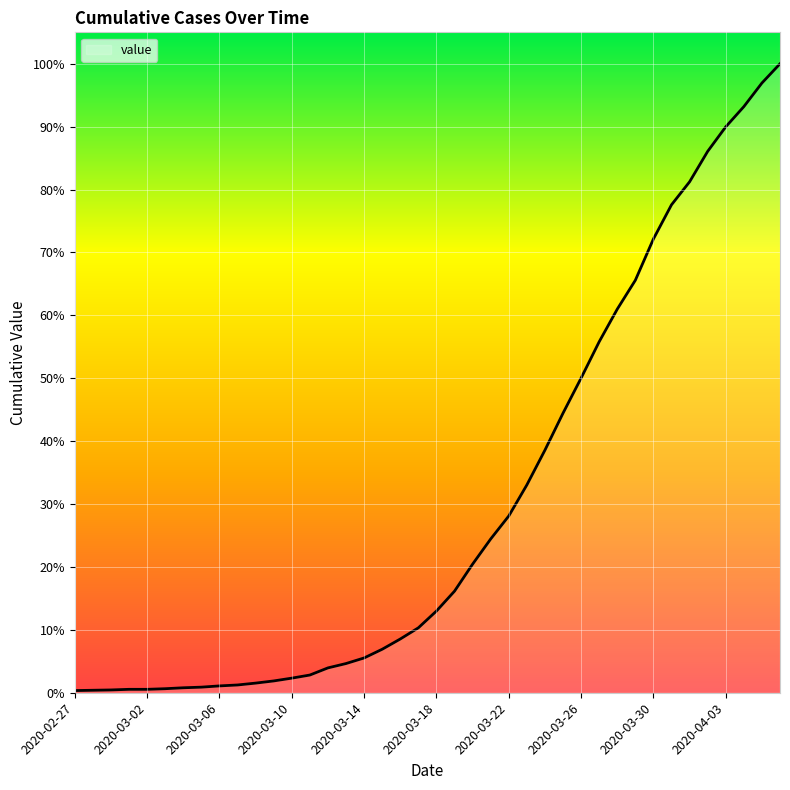

Does the chart have visible grid lines?

Yes